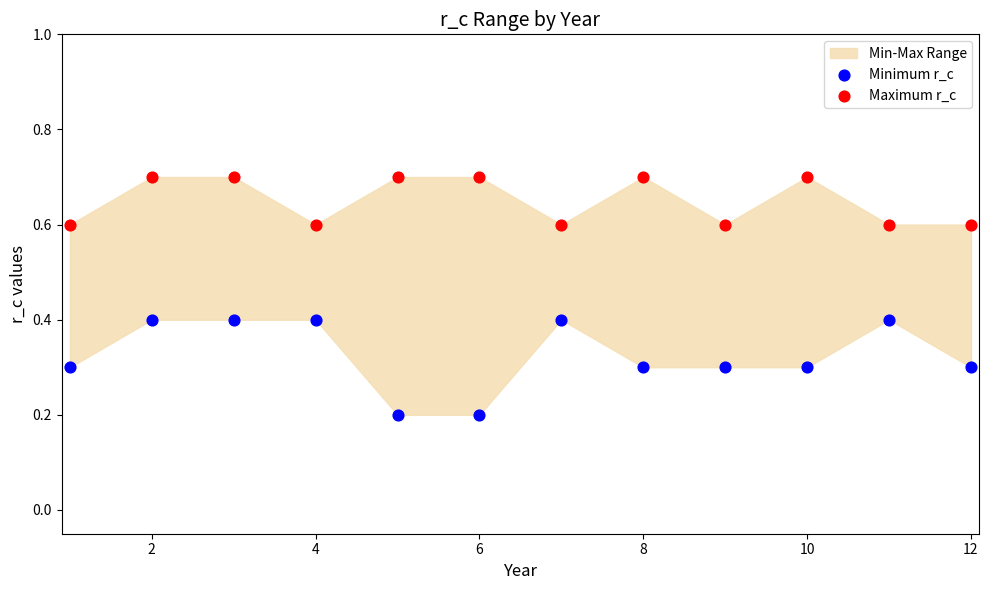

Which series contains the highest Y value?

Maximum r_c